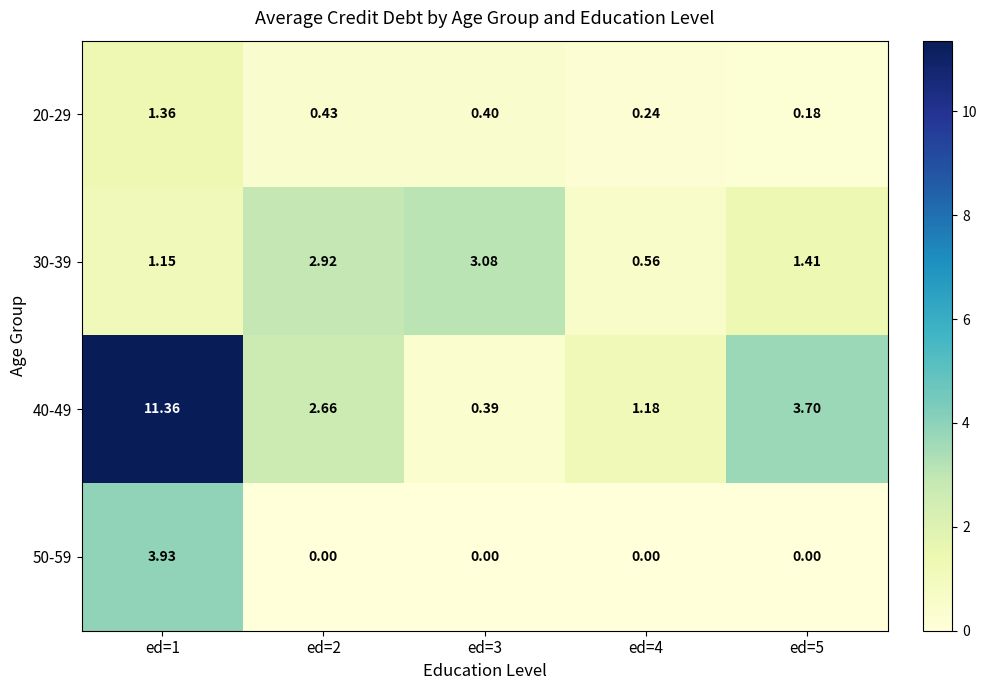

Is the value of 30-39 at ed=4 greater than the value of 20-29 at ed=5?

Yes